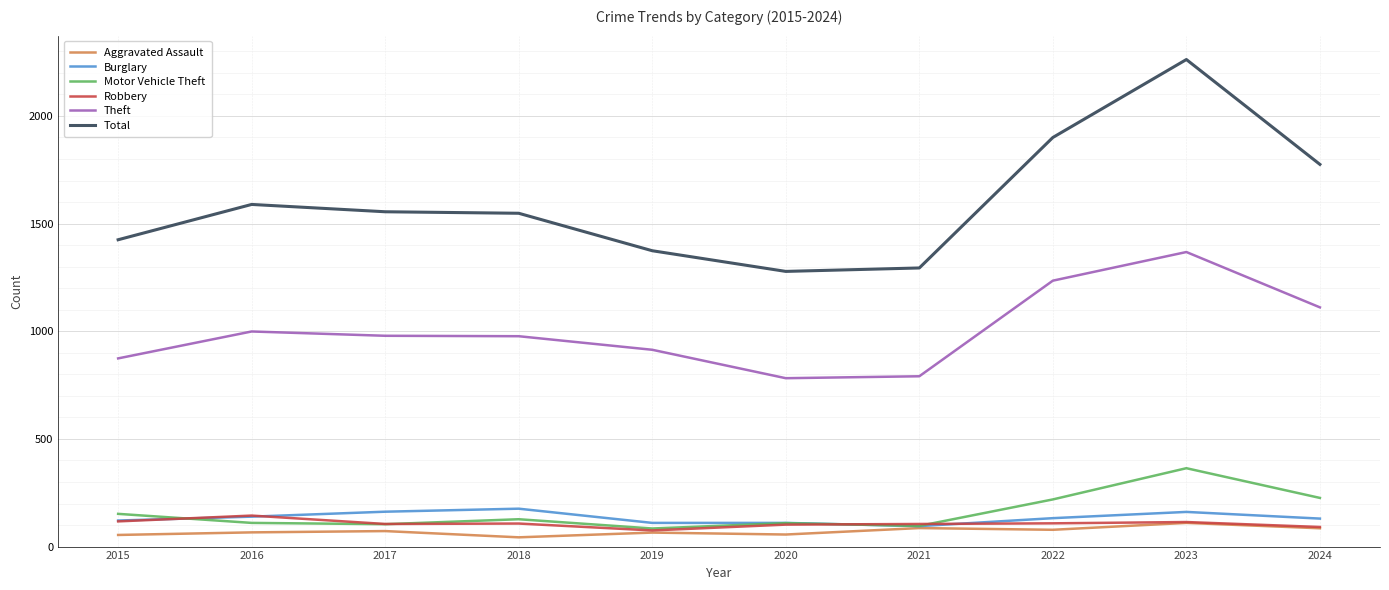

What is the greatest value displayed?

2262